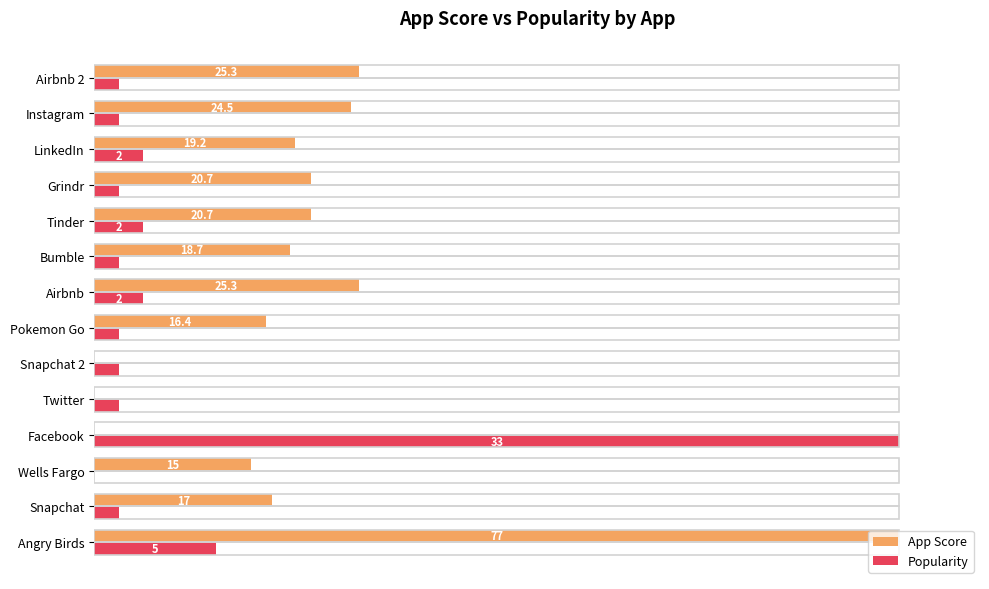

What are all the series names shown in the legend?

App Score, Popularity